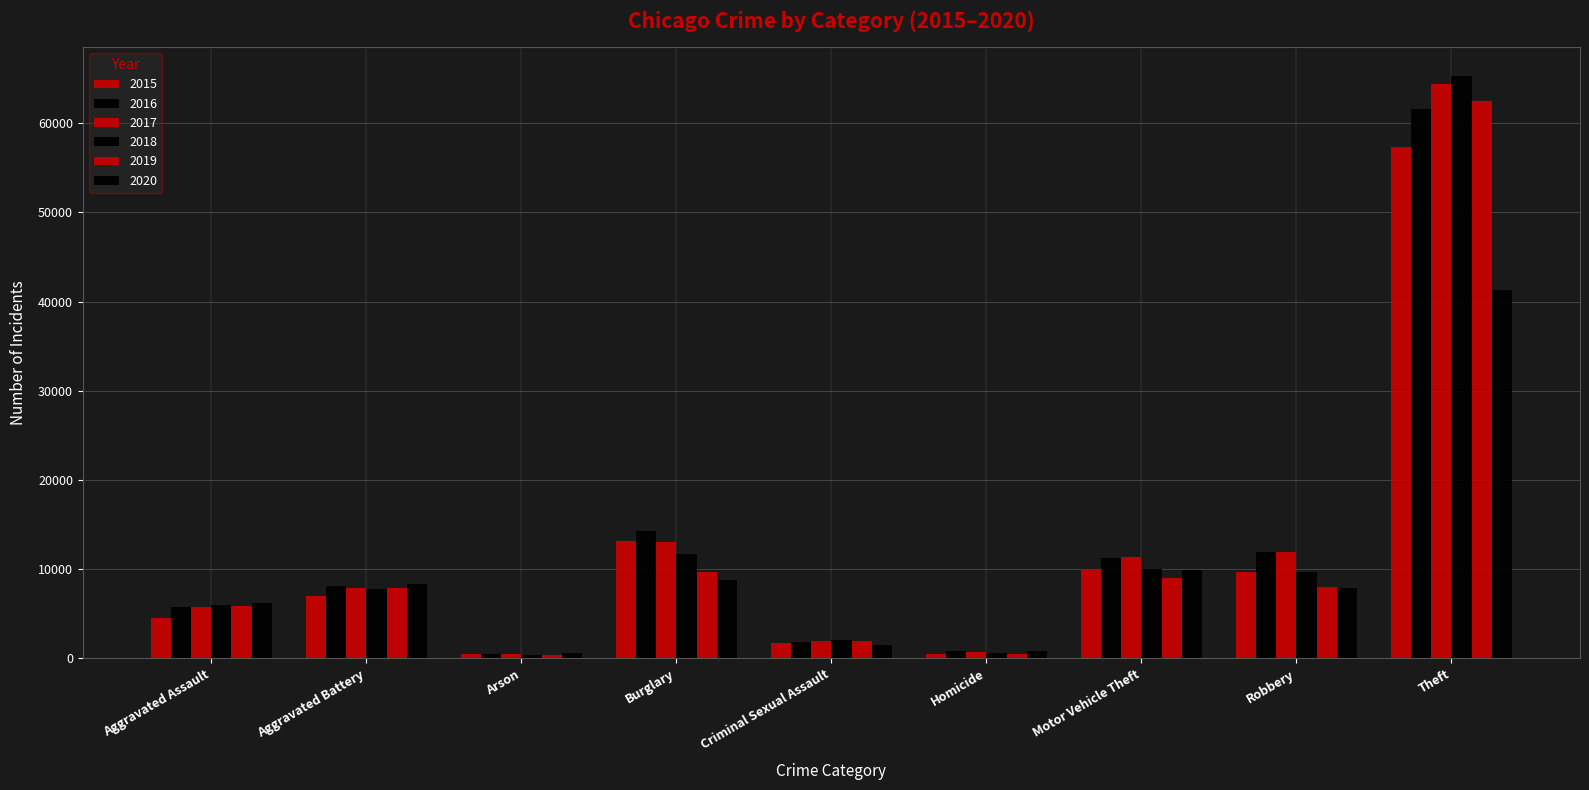

Reading left to right, transcribe all the data shown in this chart.

2015: 4480	7018	453	13184	1718	496	10068	9638	57353
2016: 5713	8085	516	14289	1872	786	11285	11960	61626
2017: 5793	7845	444	13001	2000	672	11380	11881	64387
2018: 6002	7734	373	11747	2060	588	9985	9681	65290
2019: 5841	7858	376	9639	1932	499	8978	7995	62499
2020: 6265	8320	588	8759	1509	787	9962	7855	41351